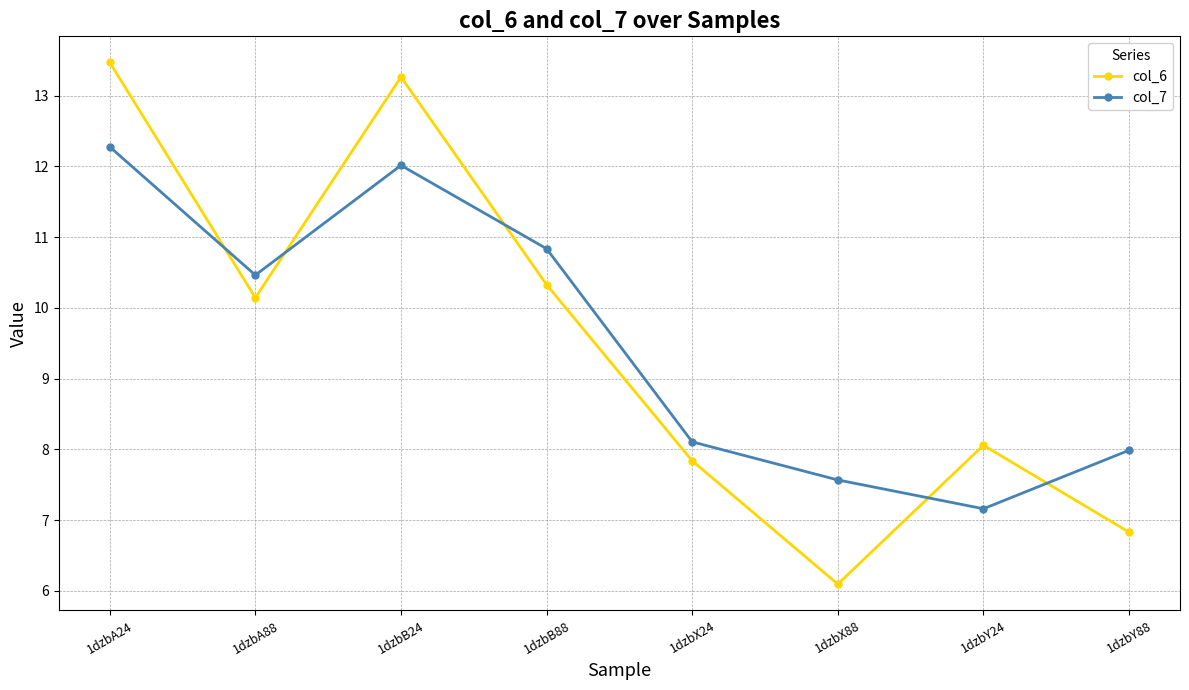

How many intersections are there between col_7 and col_6?

5